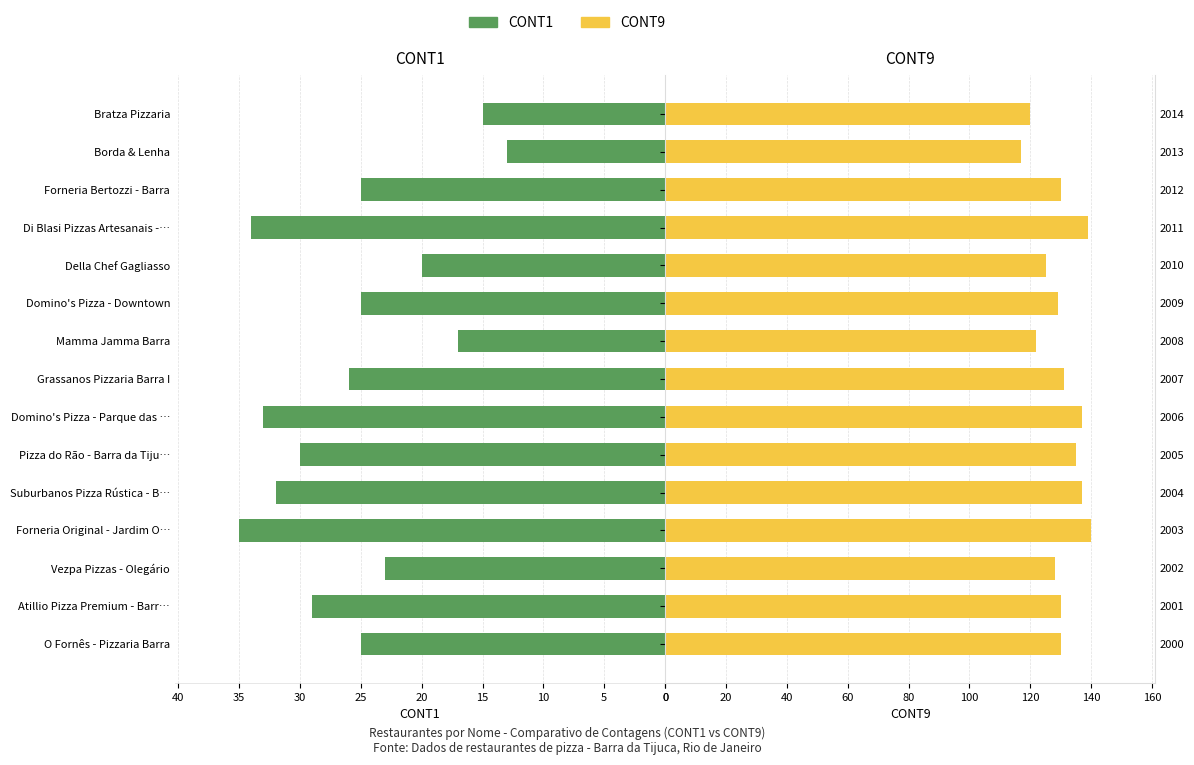

Which series has the largest total across all categories?

CONT9